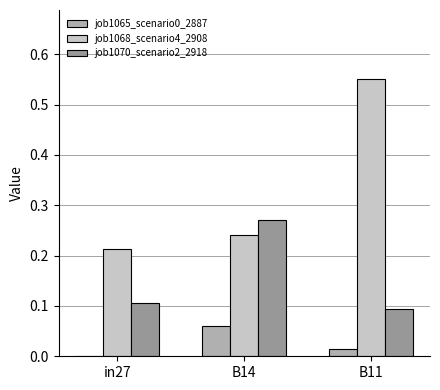

Which label corresponds to the largest value in the chart?

B11